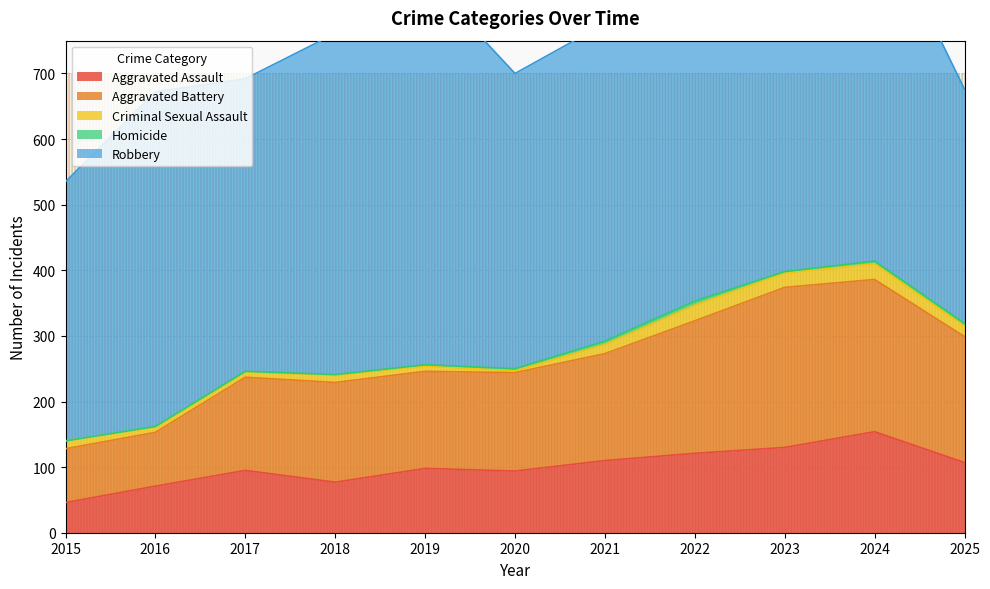

Which series changed the most between 2020 and 2022?

Robbery